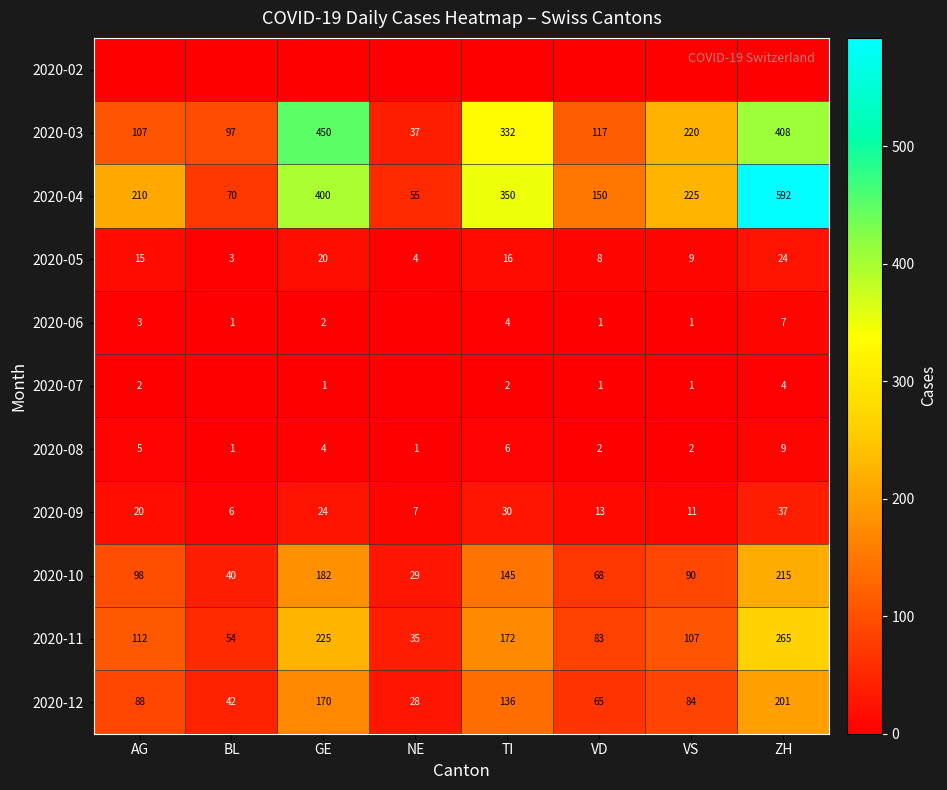

Rank the categories by 2020-11 value from lowest to highest.

NE, BL, VD, VS, AG, TI, GE, ZH